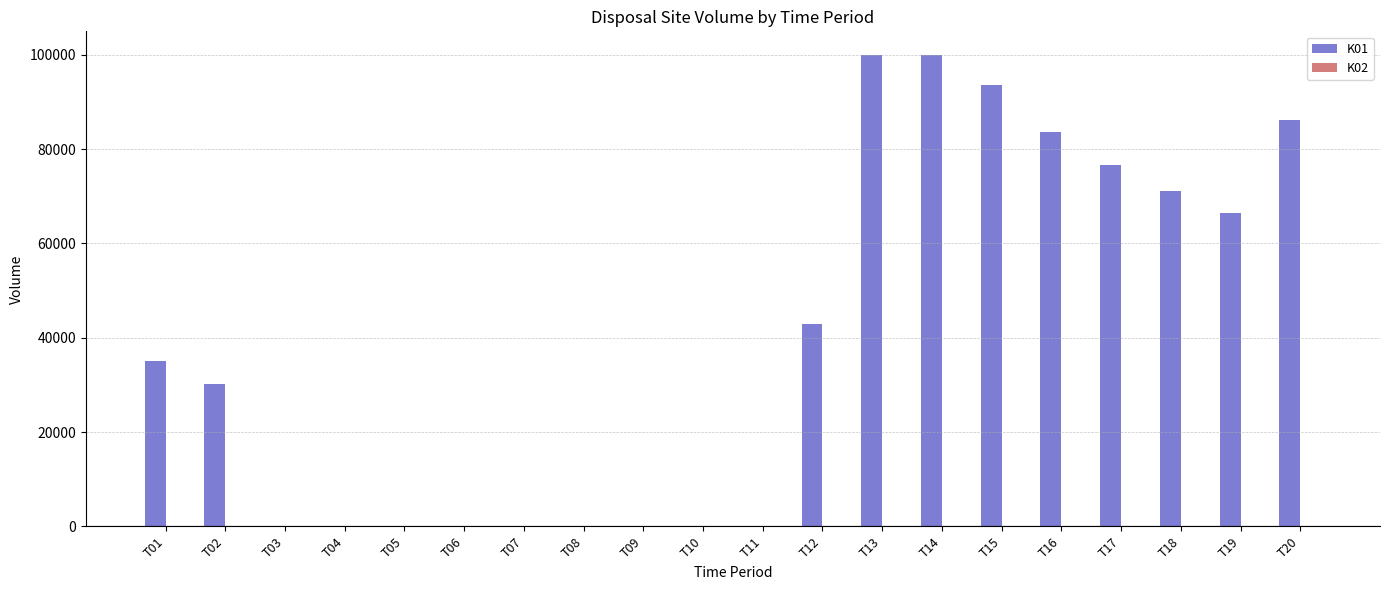

What is the sum of all values?

785912.8